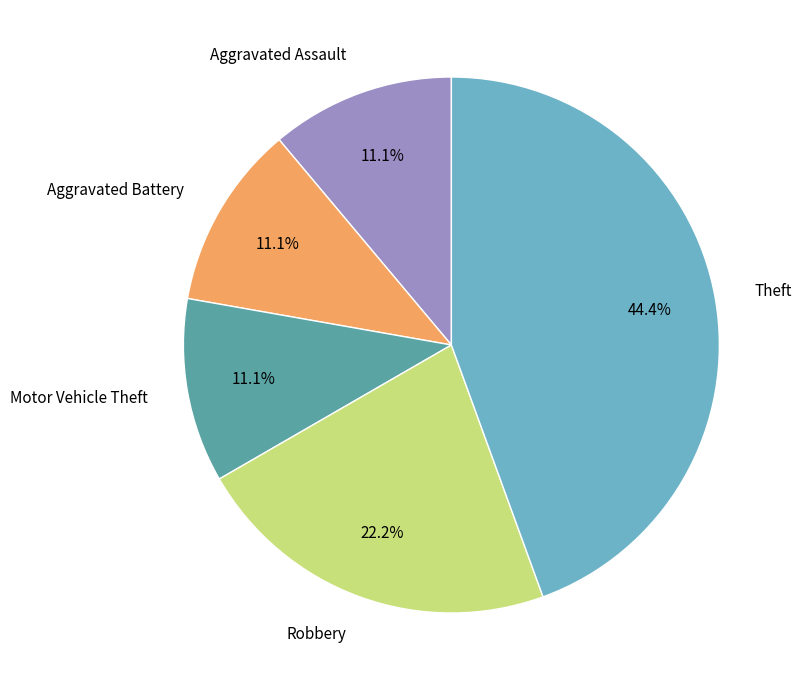

Is there a majority slice in this chart?

No